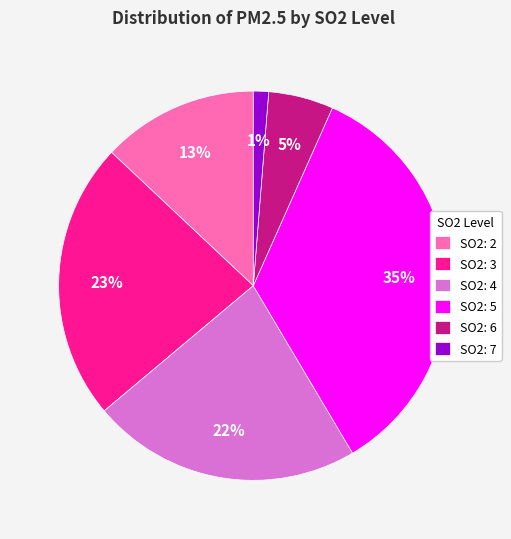

Which has a higher value, SO2: 5 or SO2: 4?

SO2: 5